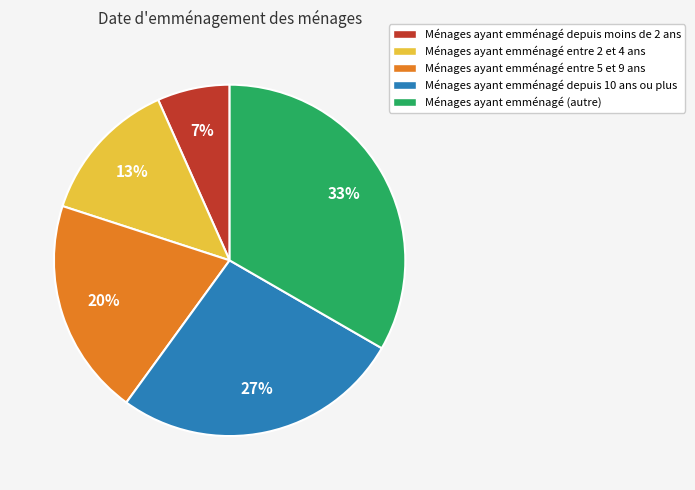

Rank the categories by value from lowest to highest.

Ménages ayant emménagé depuis moins de 2 ans, Ménages ayant emménagé entre 2 et 4 ans, Ménages ayant emménagé entre 5 et 9 ans, Ménages ayant emménagé depuis 10 ans ou plus, Ménages ayant emménagé (autre)